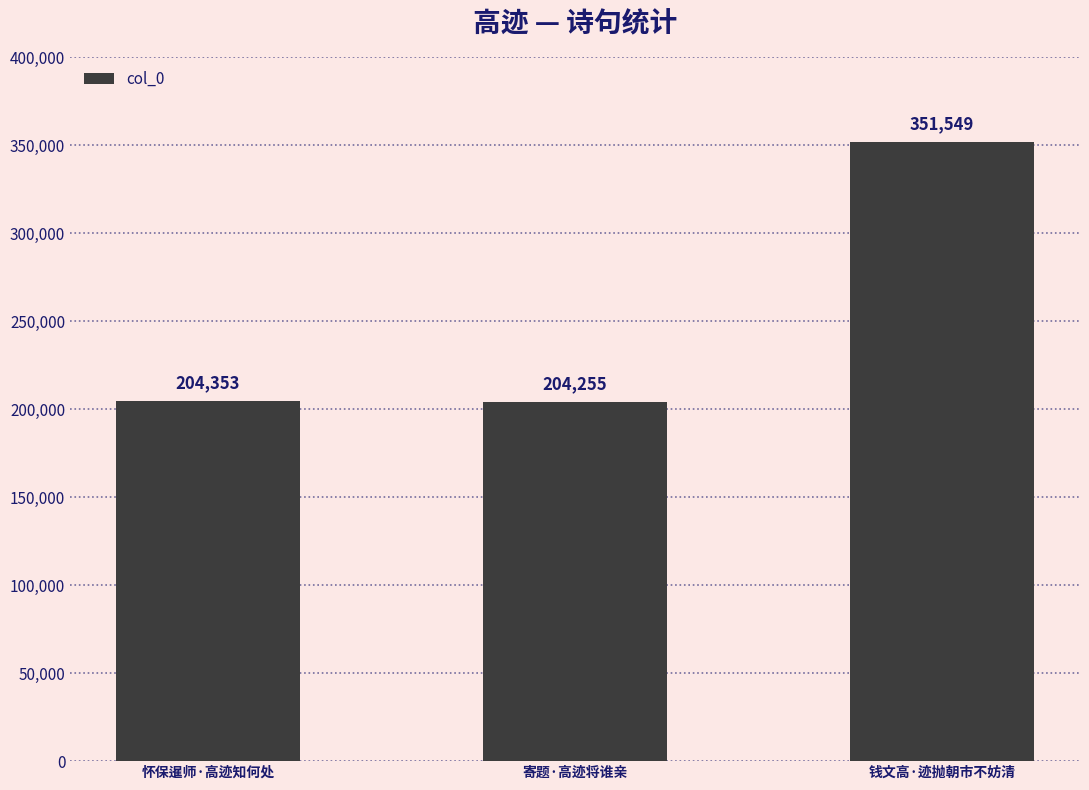

What is the sum of all values?

760157